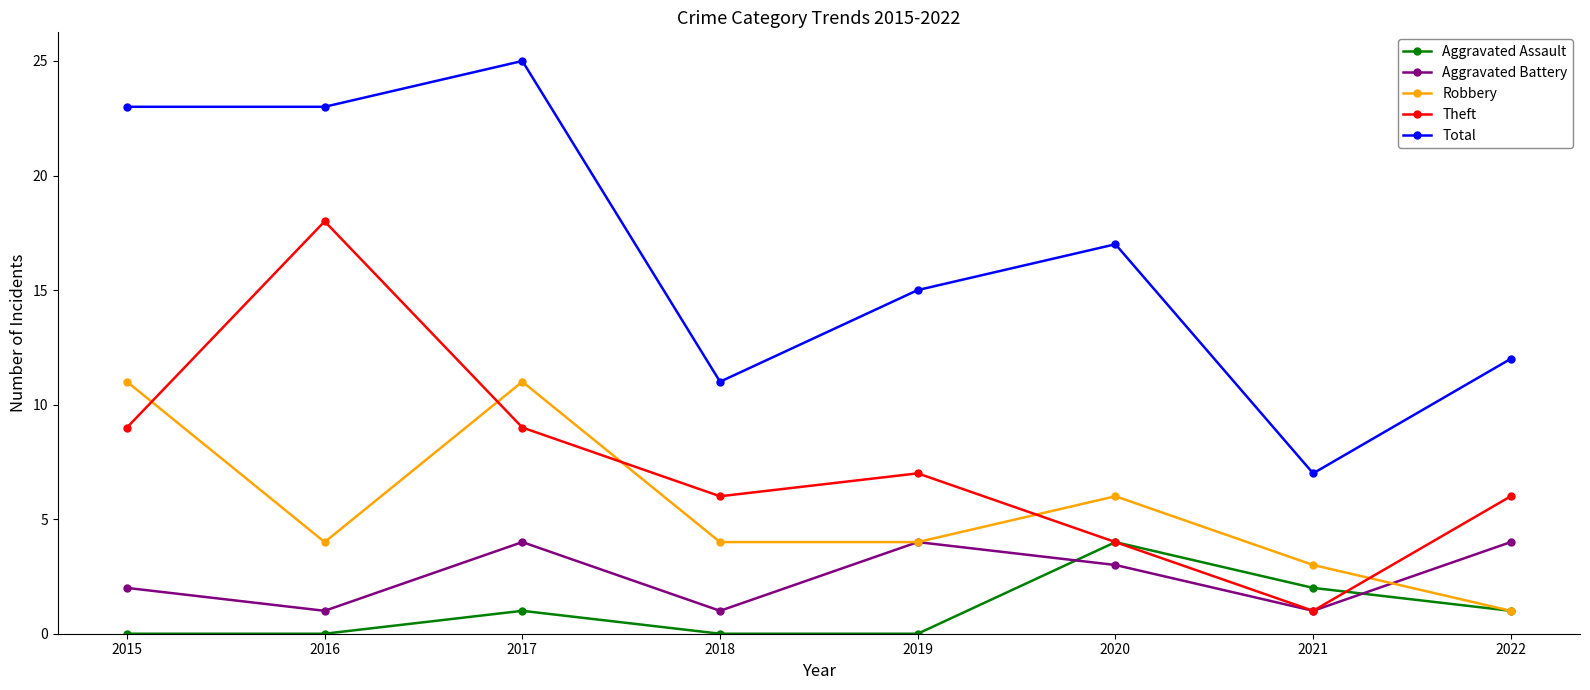

Which category has the highest value across all series?

2017